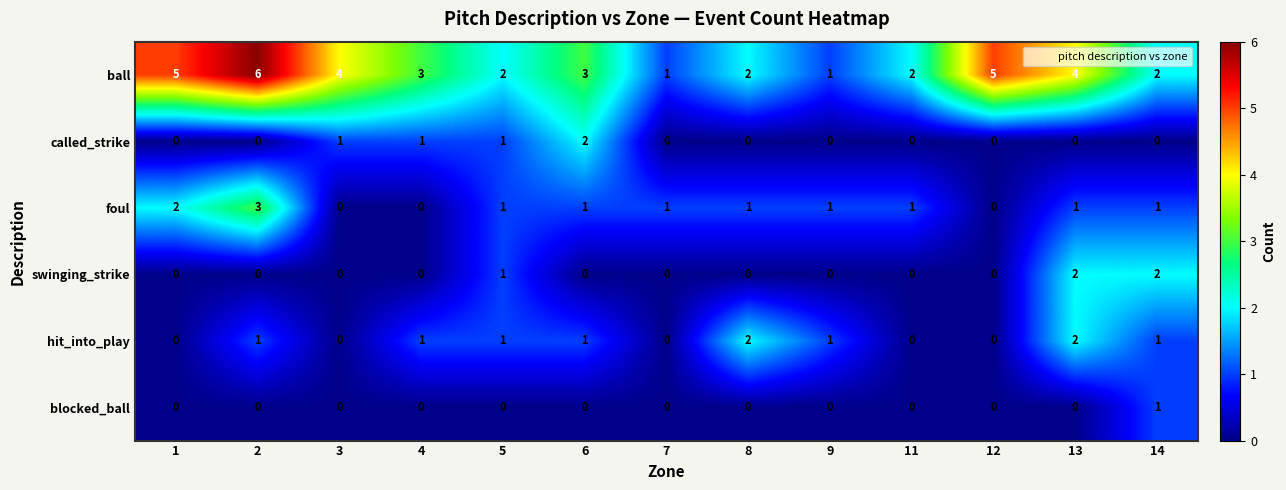

How many blocked_ball values are between 0 and 1?

13